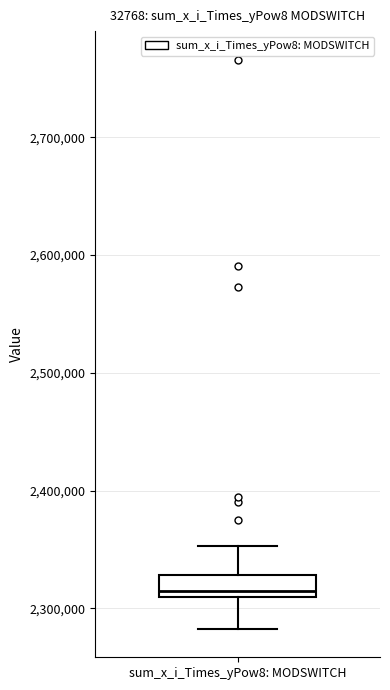

Read this box plot against the y-axis: the position of the median line, the range covered by the box, and the ends of both whiskers. The values are not printed on the chart, so give them approximately, as read against the axis.

median 2310000 (just above the box's lower edge), box 2310000 to 2330000, whiskers 2280000 to 2350000